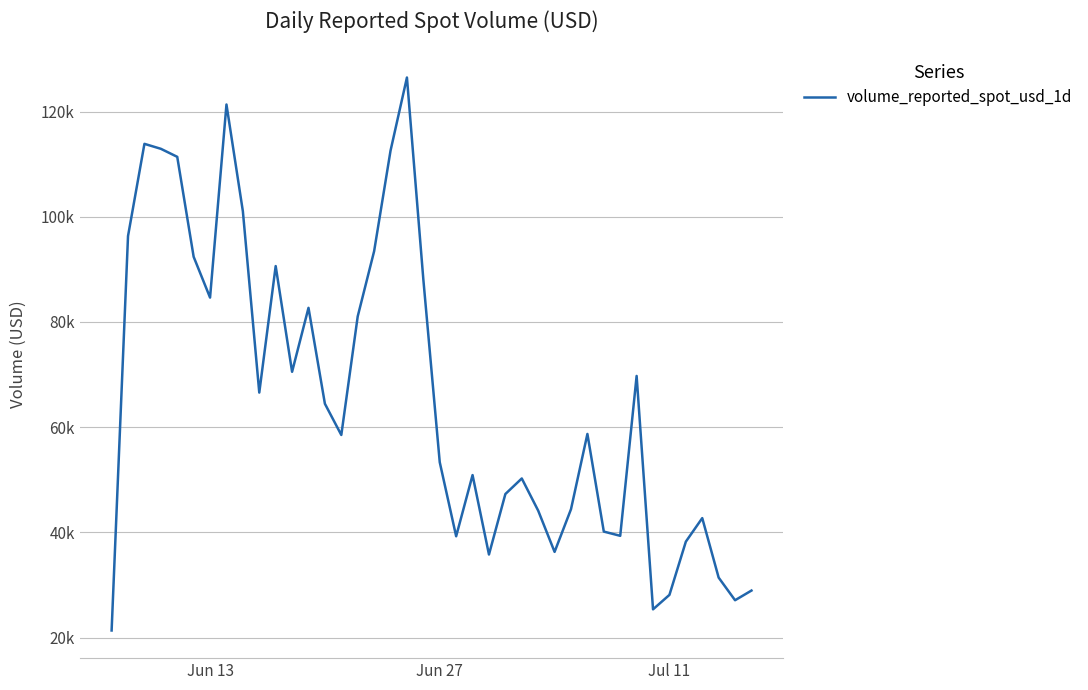

Where is the first local minimum?

Jun 13